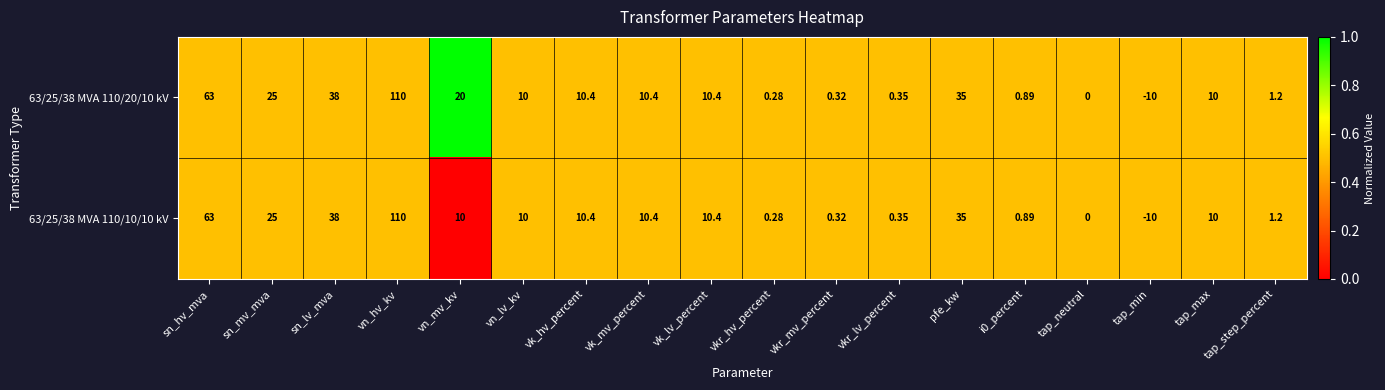

How many distinct data groups are displayed?

2